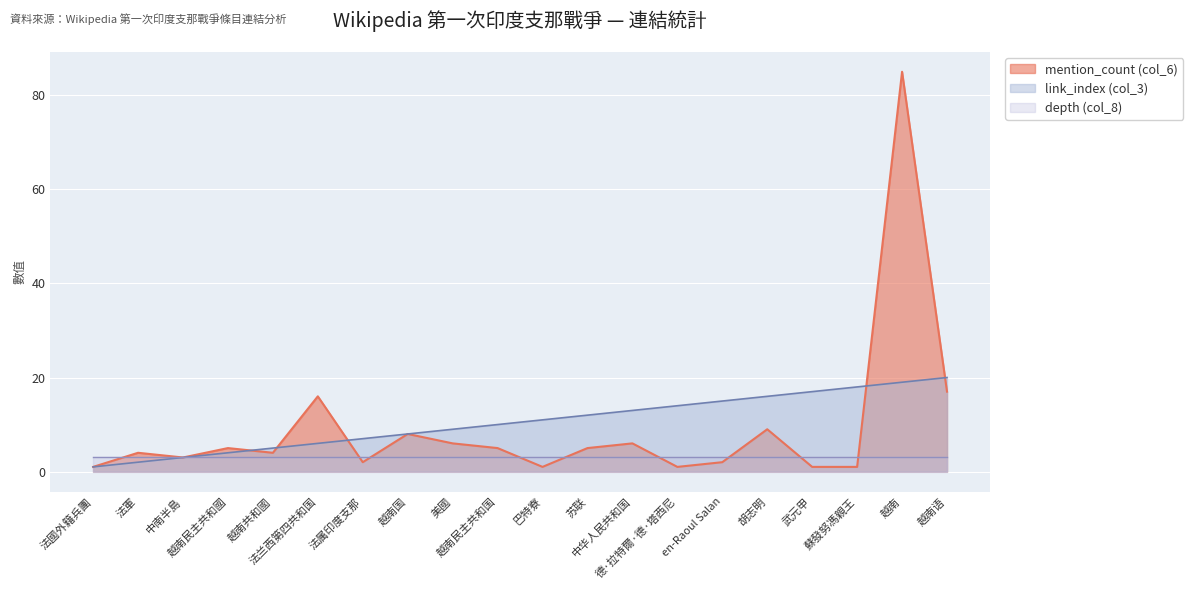

Between 法軍 and 法兰西第四共和国, which series saw the biggest shift?

mention_count (col_6)